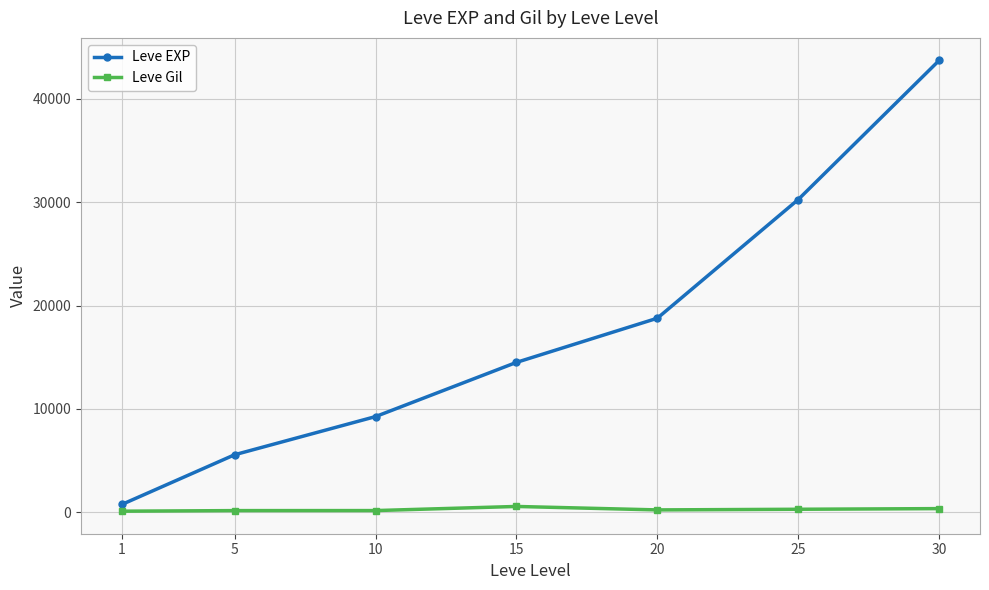

List the series in order of their overall mean, lowest first.

Leve Gil, Leve EXP